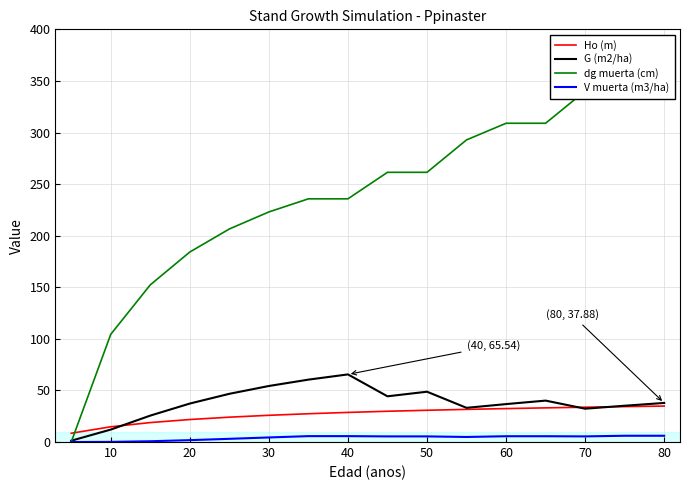

Is it true that Ho (m) equals 44.9 at 50?

False